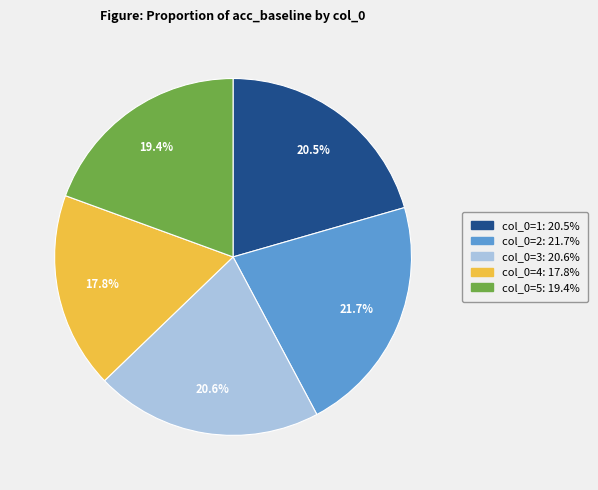

Is there a majority slice in this chart?

No